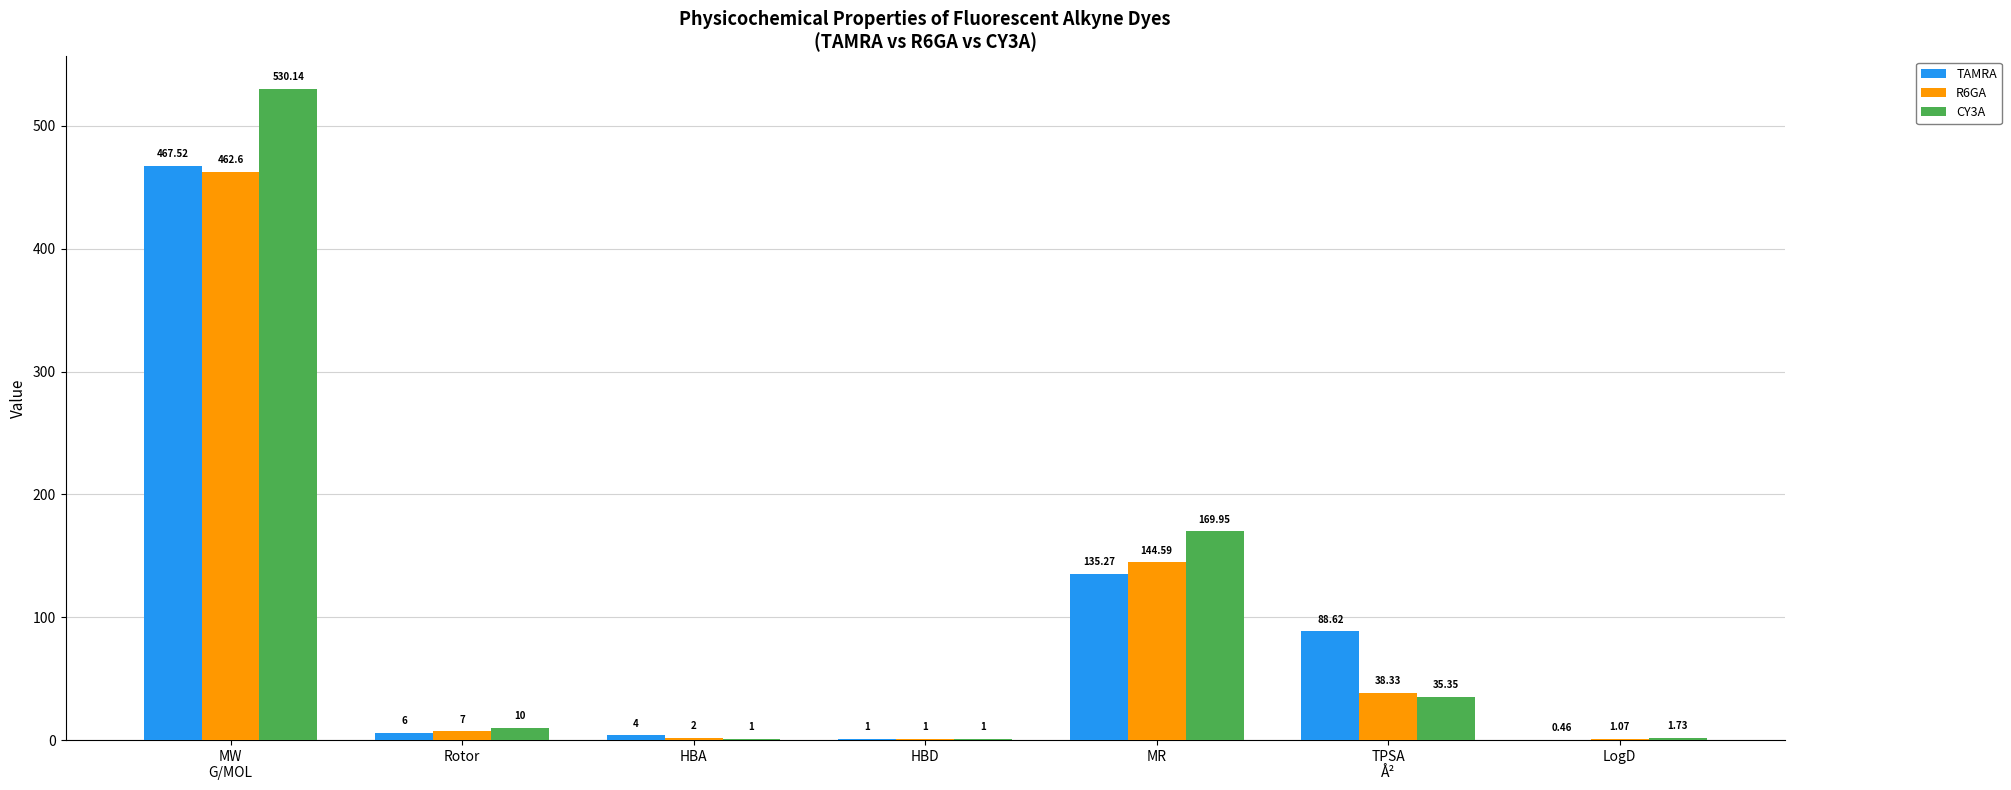

What is the total value across all series at MR?

449.8